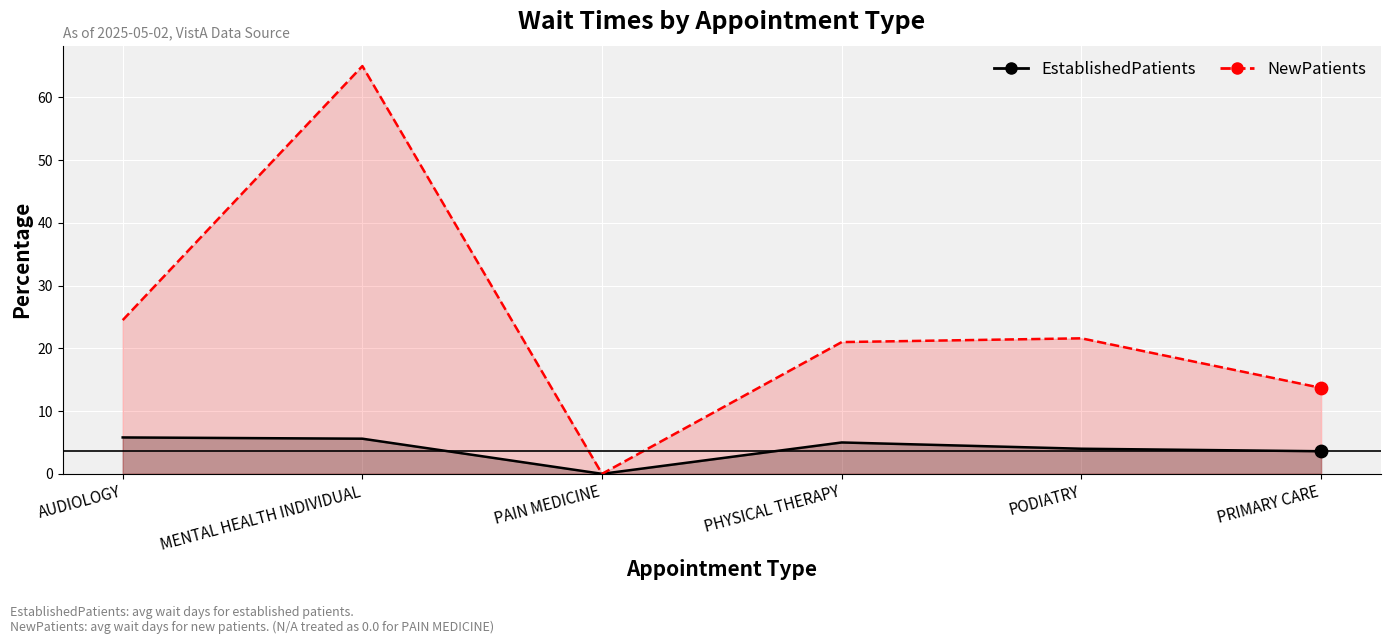

Which series reaches the minimum Y coordinate?

EstablishedPatients